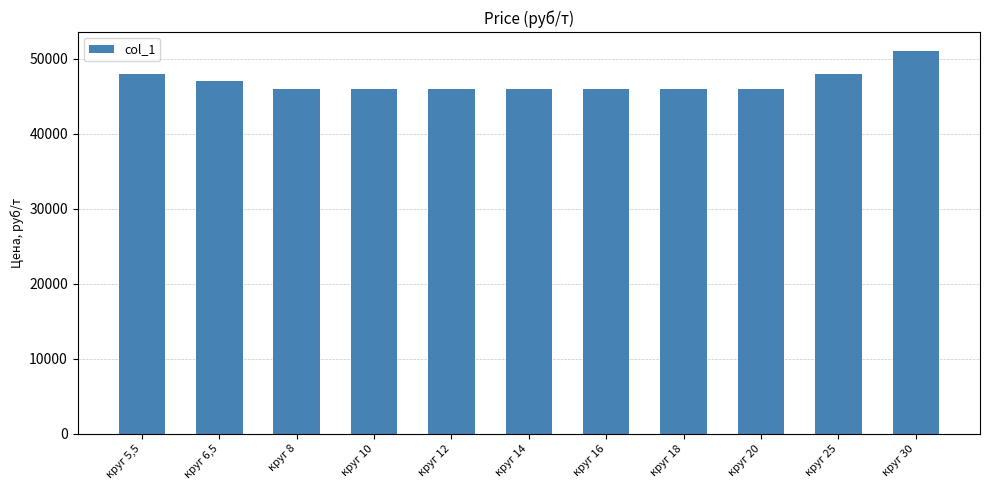

Reading left to right, what are all the values shown in this chart?

круг 5,5=48000	круг 6,5=47000	круг 8=46000	круг 10=46000	круг 12=46000	круг 14=46000	круг 16=46000	круг 18=46000	круг 20=46000	круг 25=48000	круг 30=51000